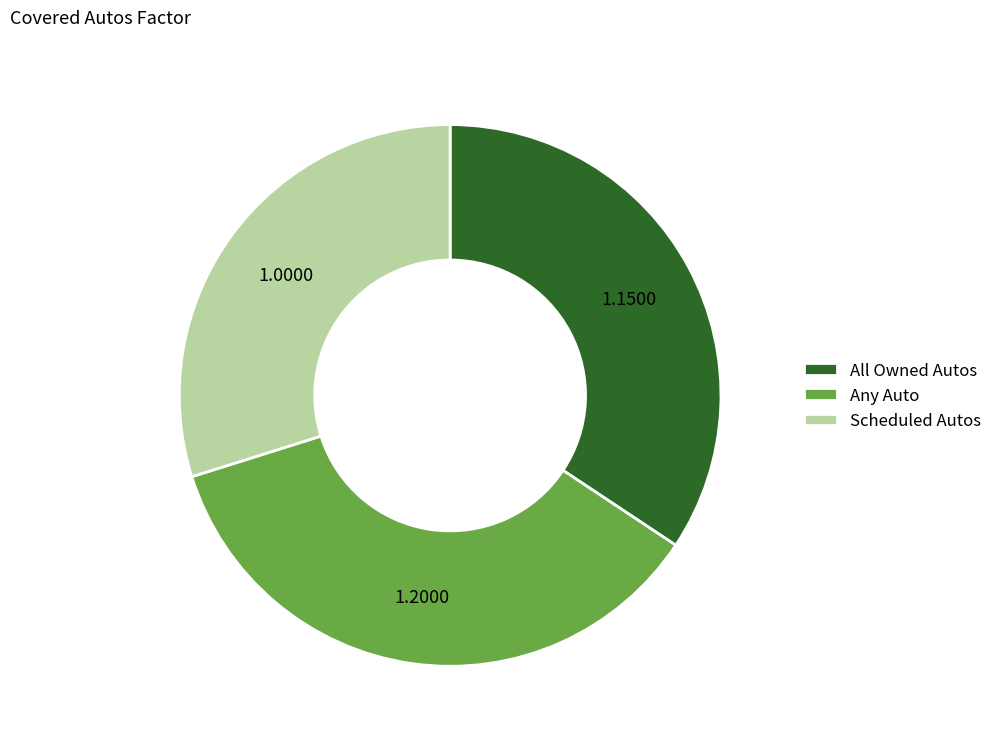

What is the ratio of the value at Scheduled Autos to the value at Any Auto?

0.8